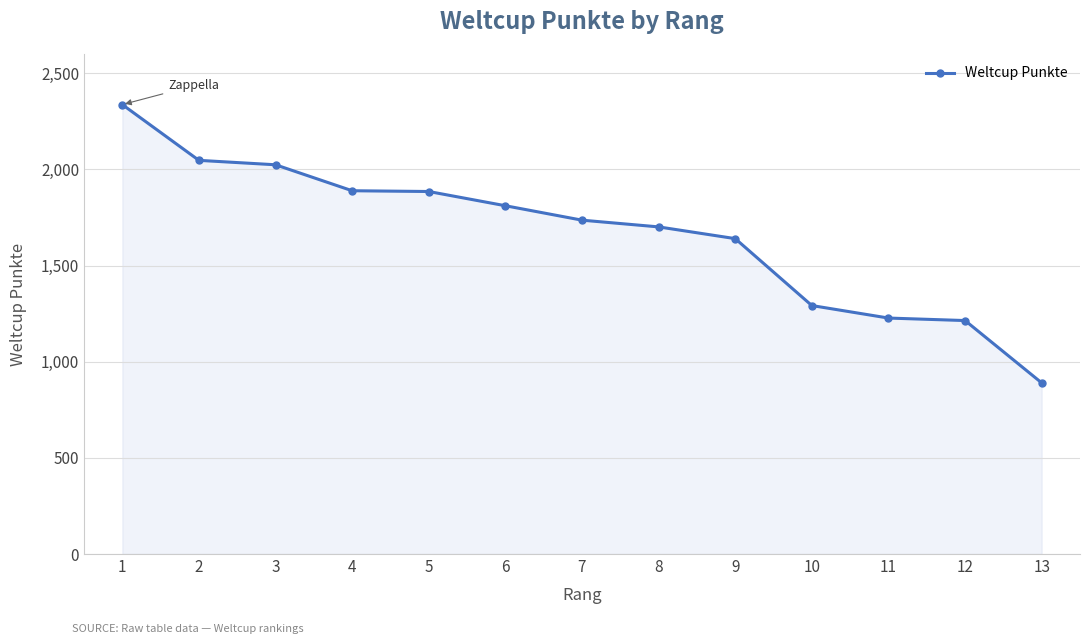

What is the sum of the values at 11 and 9?

2867